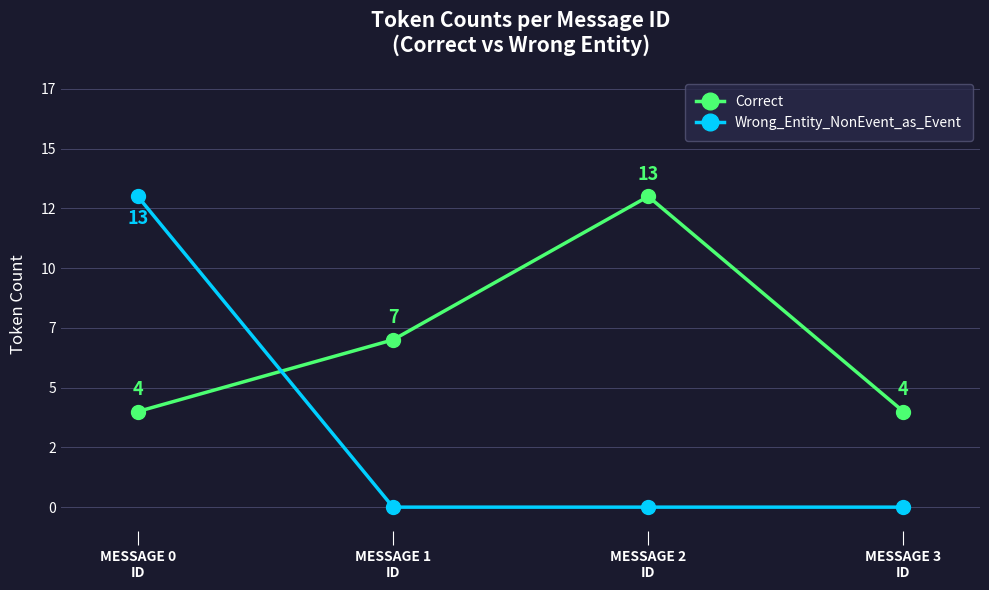

What are all the series names shown in the legend?

Correct, Wrong_Entity_NonEvent_as_Event